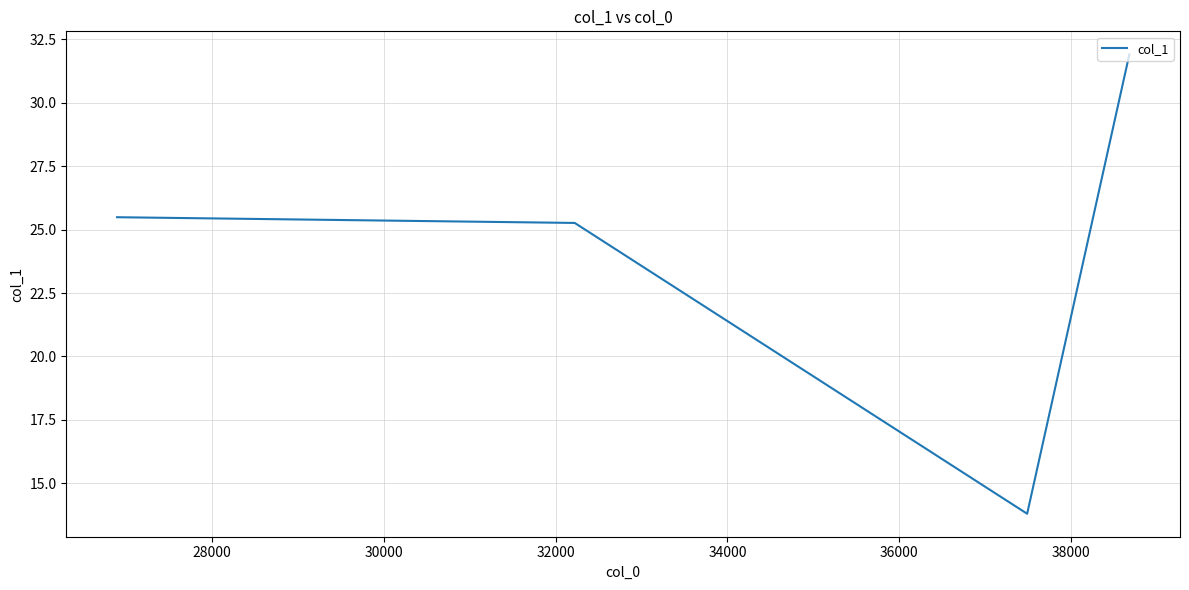

How many interior local valleys (lower than both neighbors) does the data have?

1